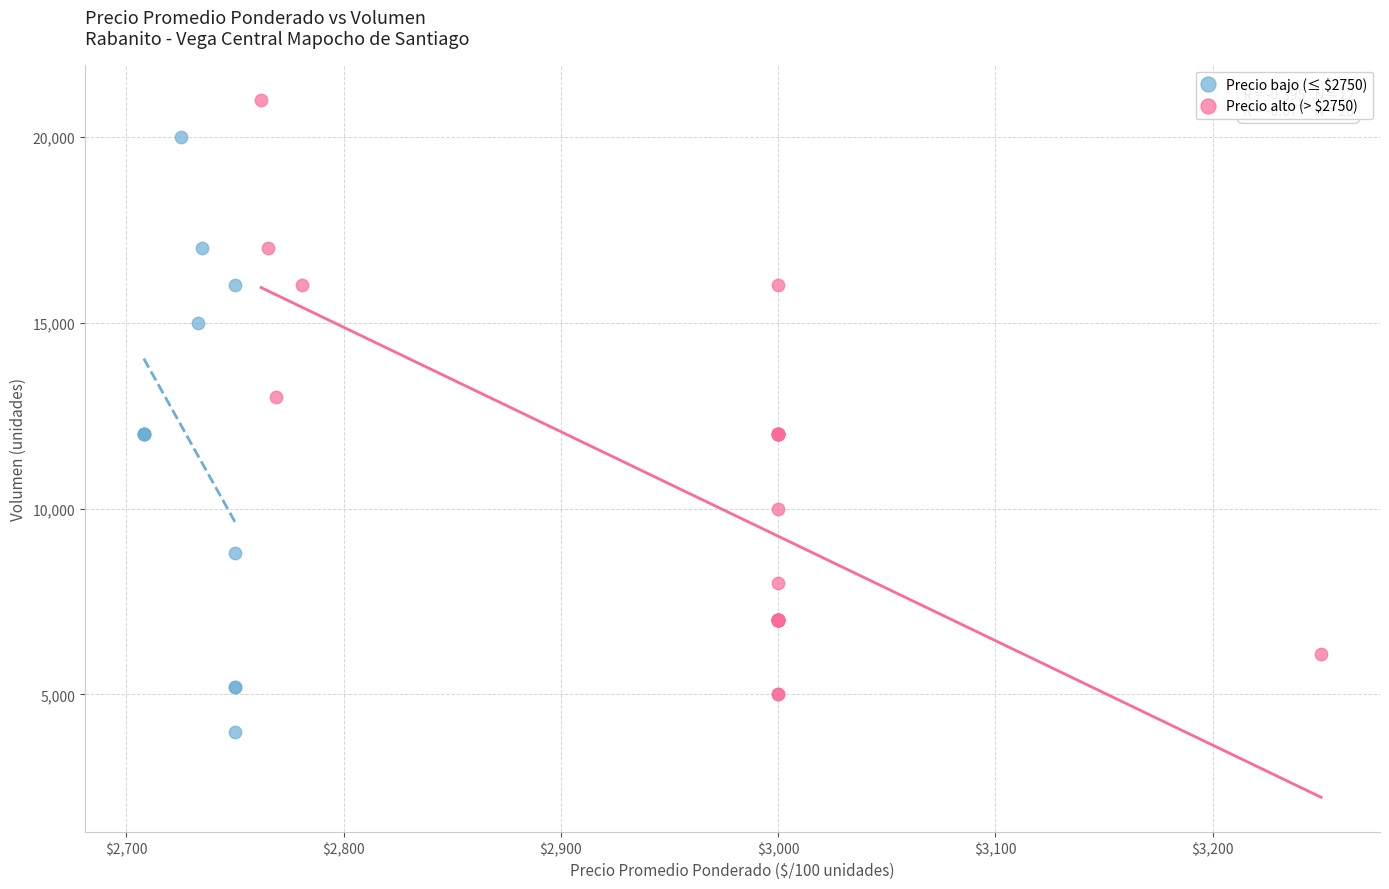

Which series reaches the minimum Y coordinate?

Precio bajo (≤ $2750)